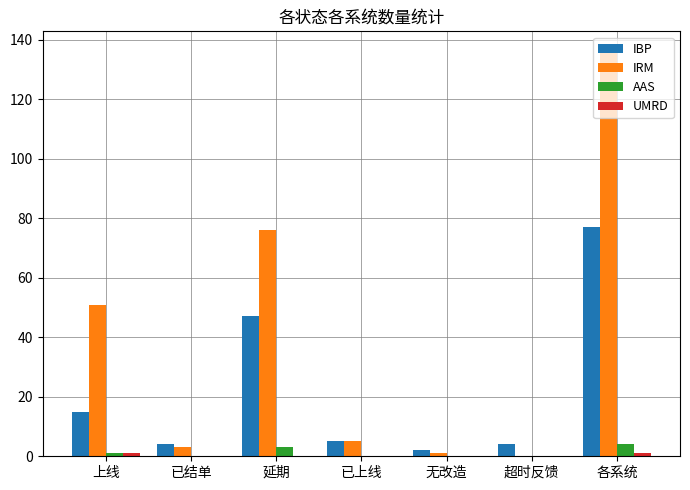

Which series changed the most between 上线 and 超时反馈?

IRM